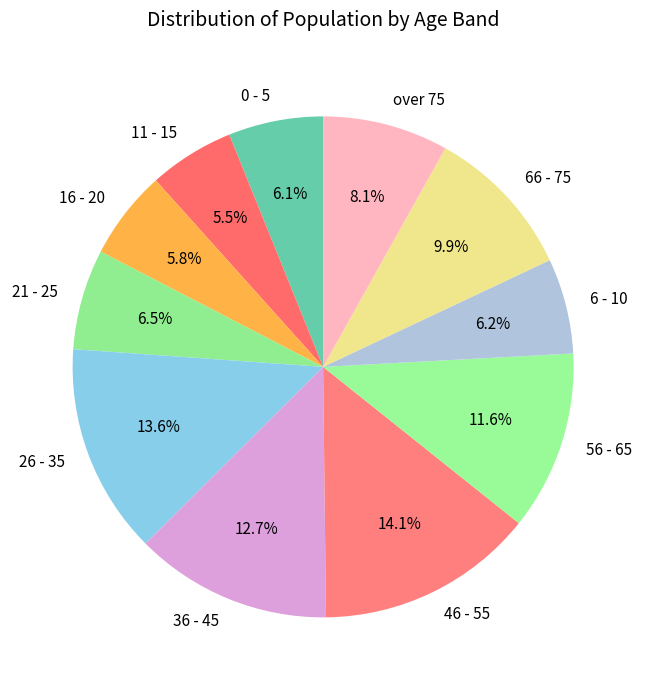

To the nearest percent, what is the combined percentage of 11 - 15 and 56 - 65?

17%